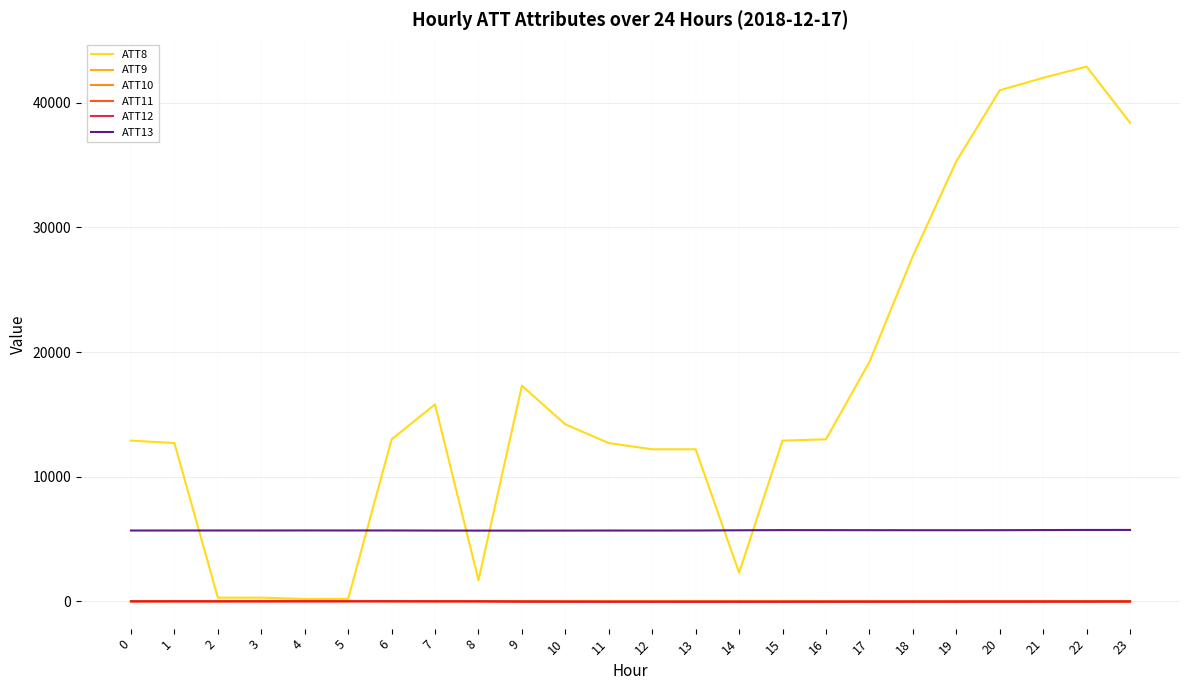

The ATT13 series shows 8897.4 at 14. True or false?

False